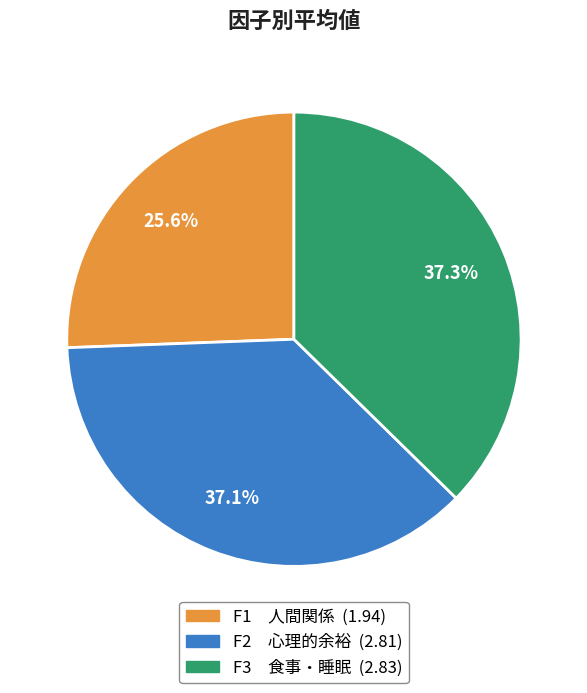

What percentage do F2 心理的余裕 and F3 食事・睡眠 together represent?

74.4%